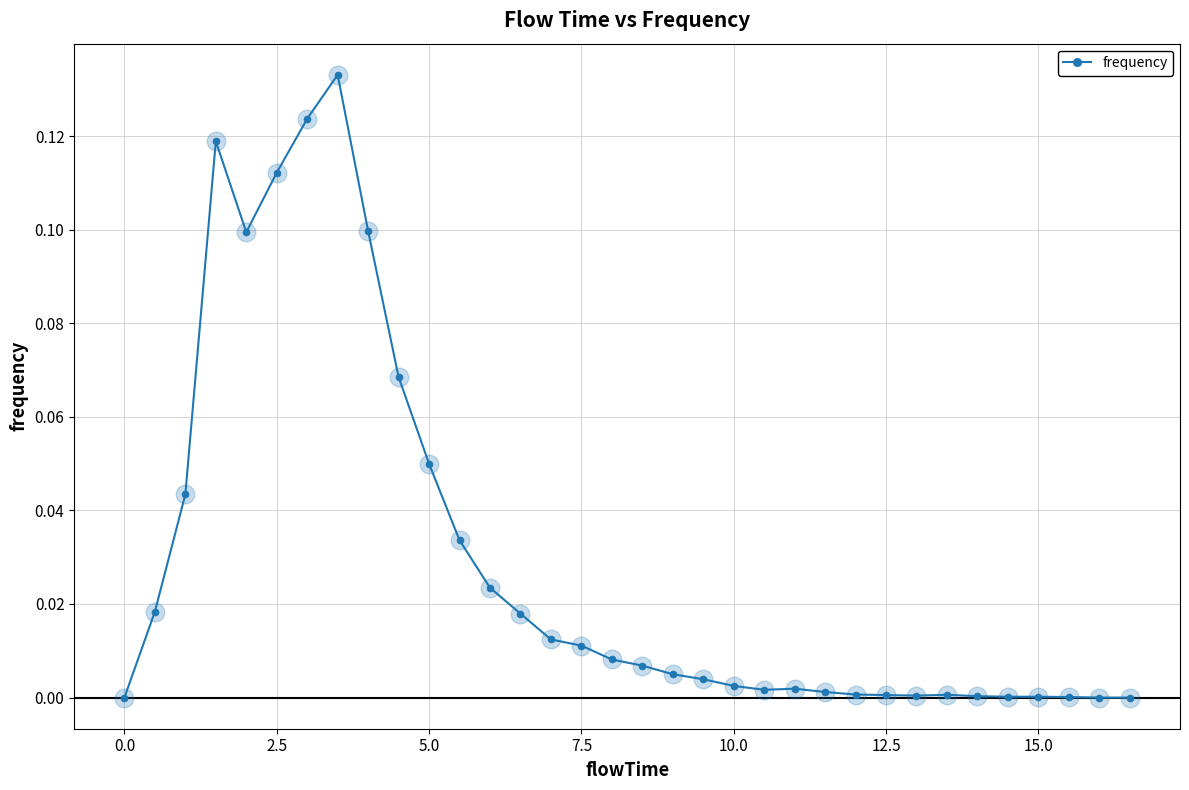

True or false: the data has more than 1 interior local peaks.

True